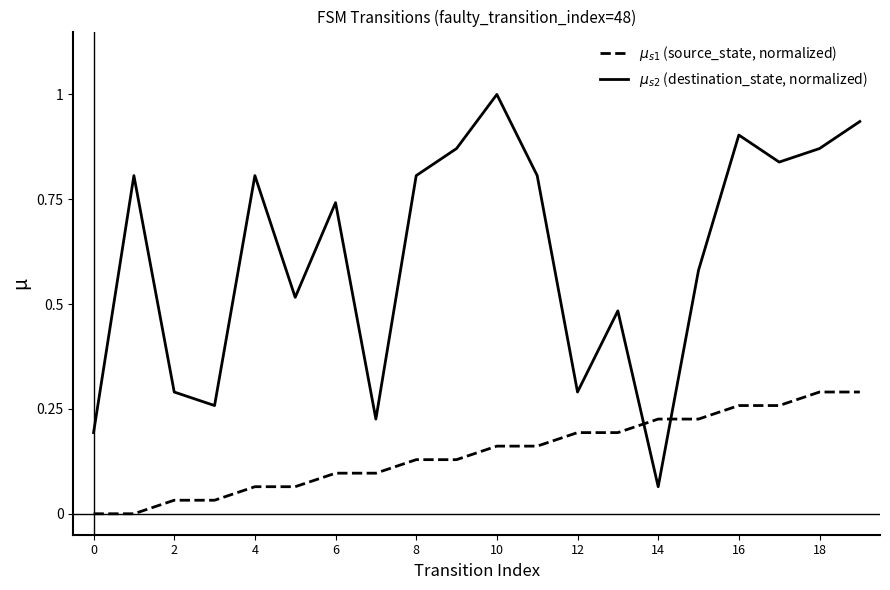

What is the difference between the maximum and second lowest values in the $\mu_{s1}$ (source_state, normalized) series?

0.3